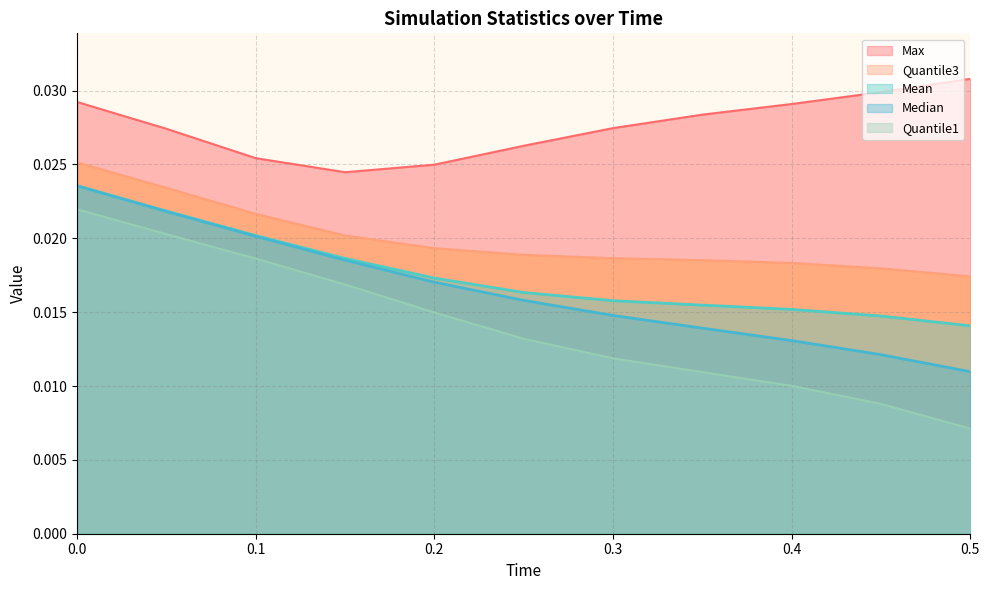

List the labels in order of Quantile3 value, smallest first.

0.5, 0.45, 0.4, 0.35, 0.3, 0.25, 0.2, 0.15, 0.1, 0.05, 0.0